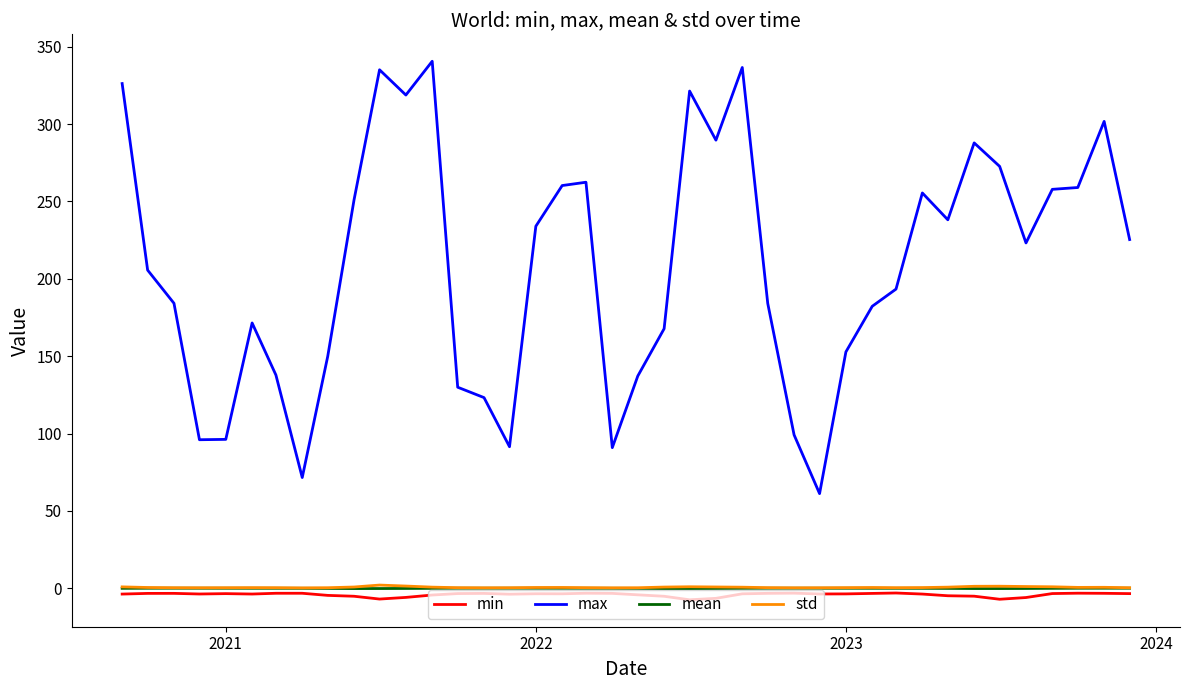

What is the greatest value displayed?

340.6